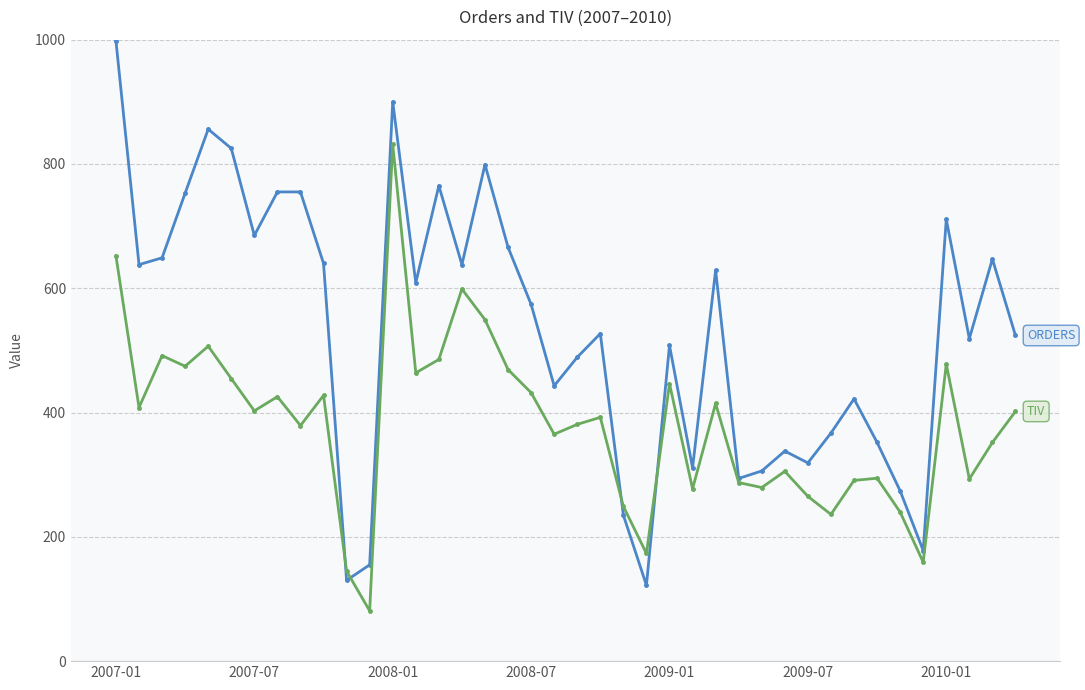

What is the maximum value shown in the chart?

998.0